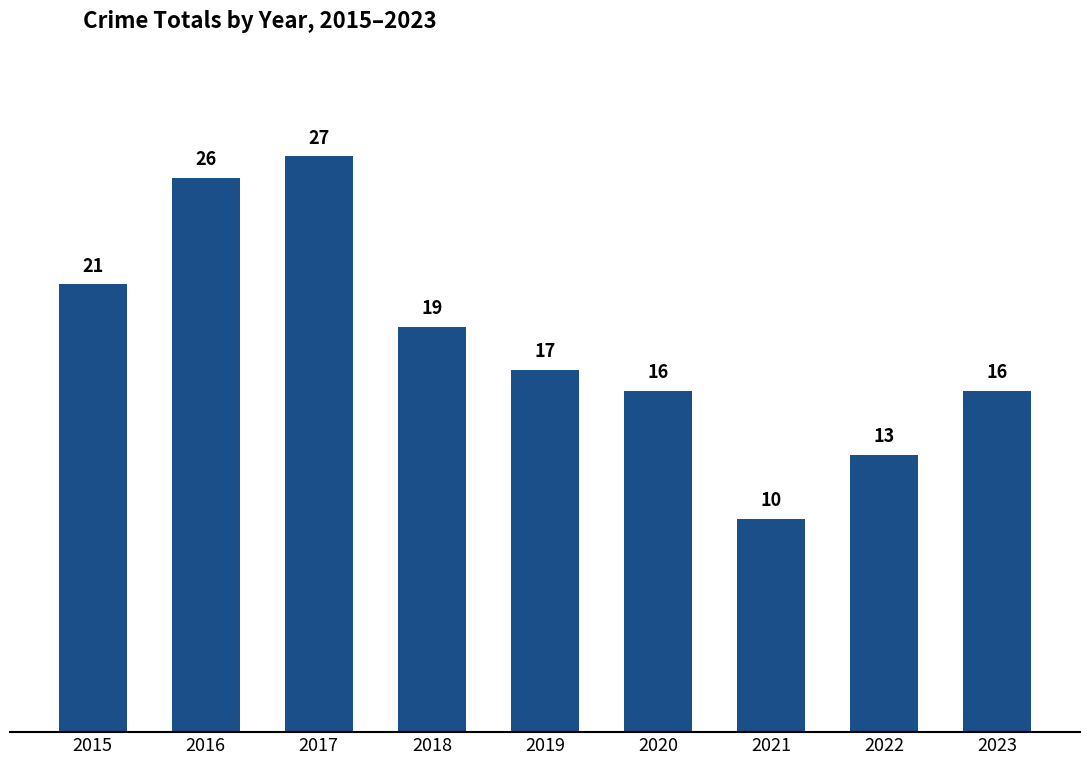

What is the ratio of the value at 2017 to the value at 2018?

1.4